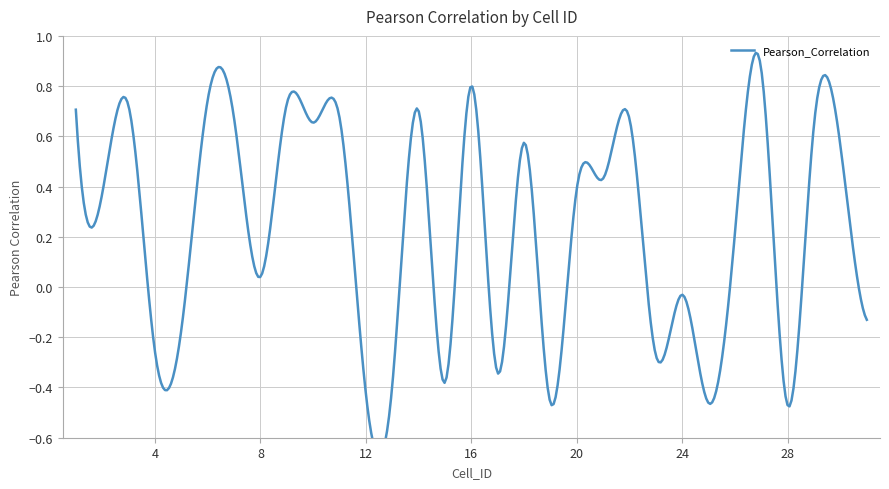

What is the value of the 9th point from the left?

0.7